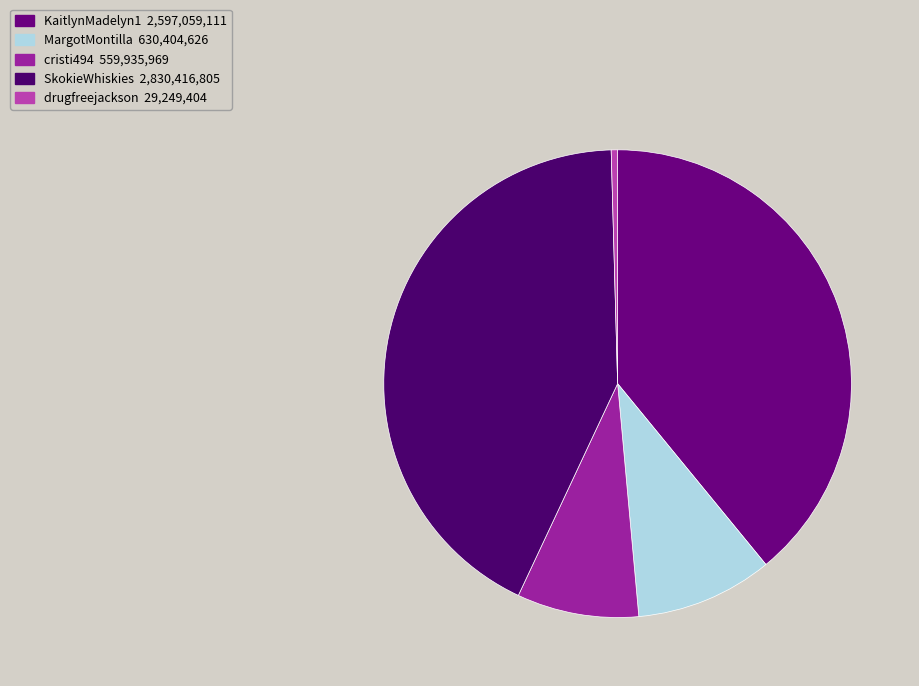

Combined, what portion of the pie is MargotMontilla and SkokieWhiskies?

52.1%